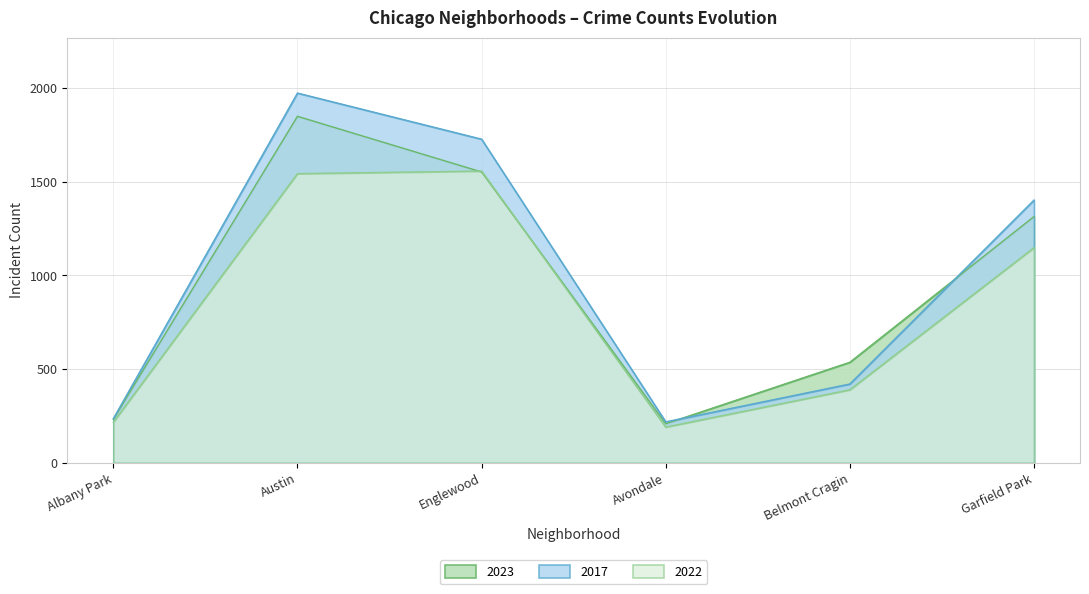

List the series in order of their peak value, highest first.

2017, 2023, 2022